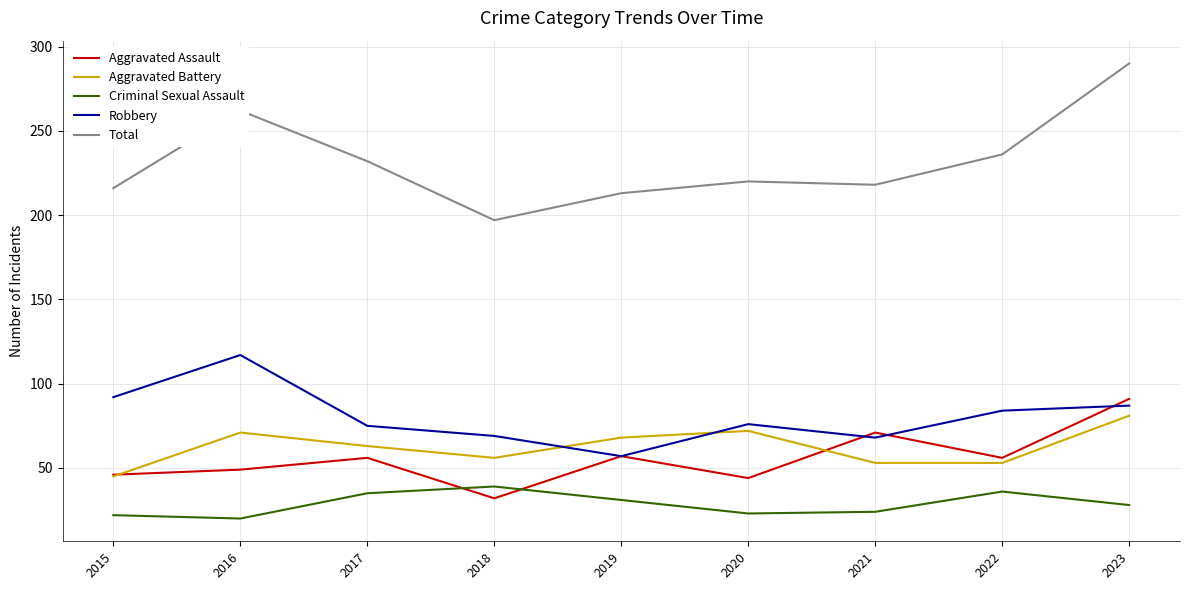

At how many categories does at least one series exceed 177?

9